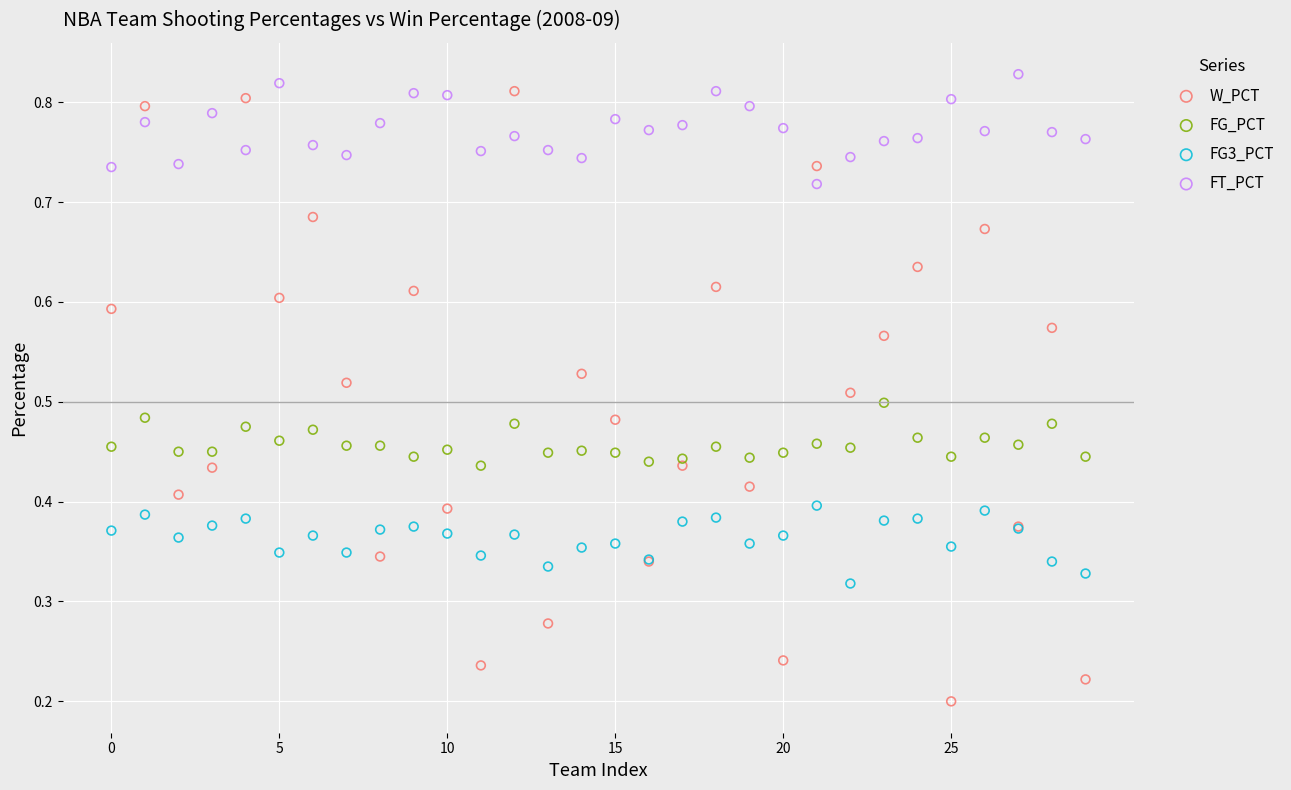

Which series has the largest Y range (max minus min)?

W_PCT